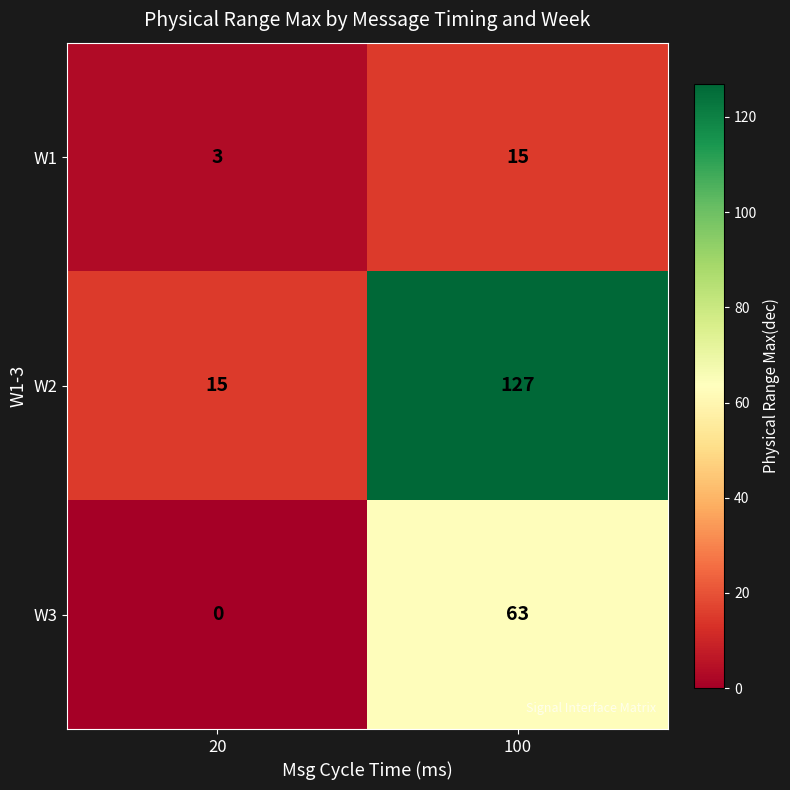

At which label is W2 closest to 71?

20